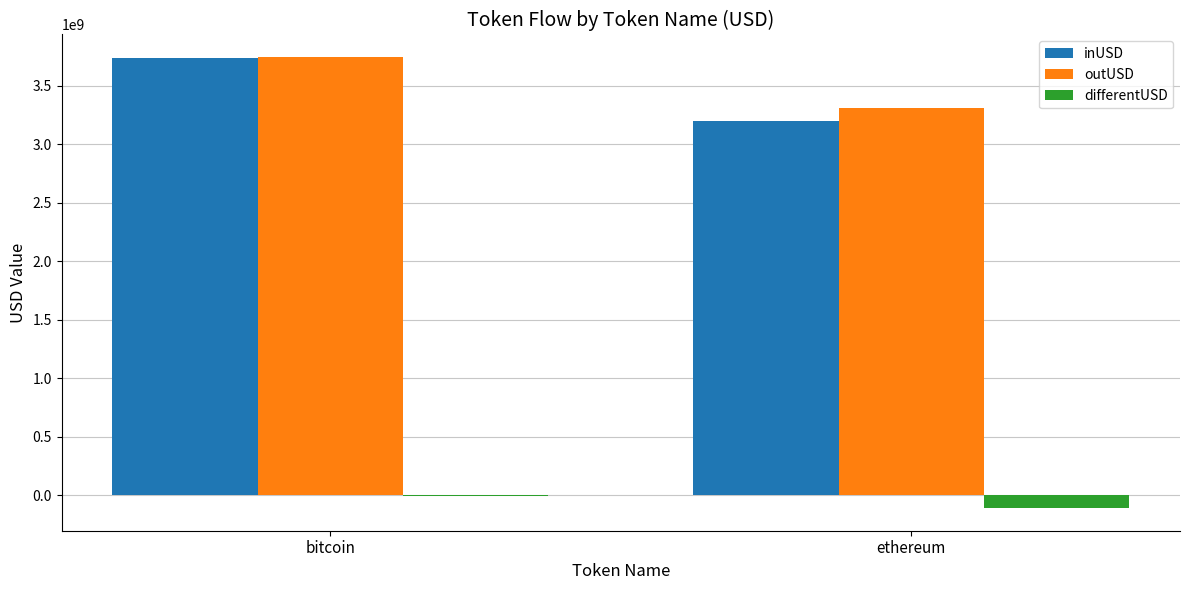

What is the sum of the differentUSD values at bitcoin and ethereum?

-121106103.5